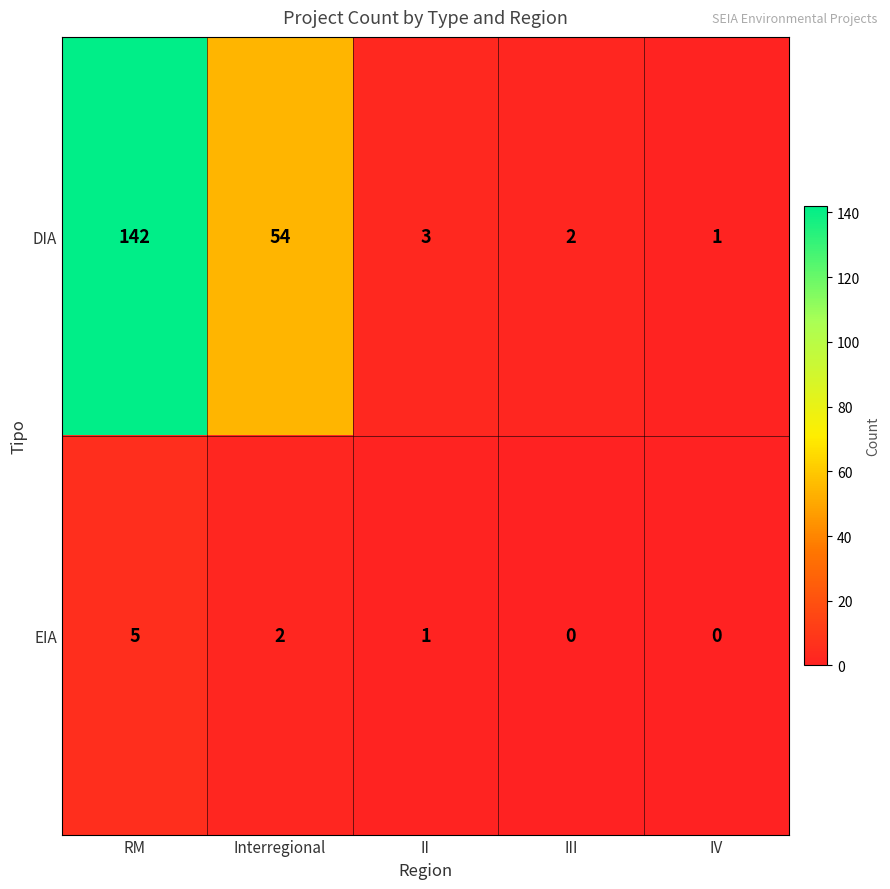

The EIA series shows 3 at Interregional. True or false?

False